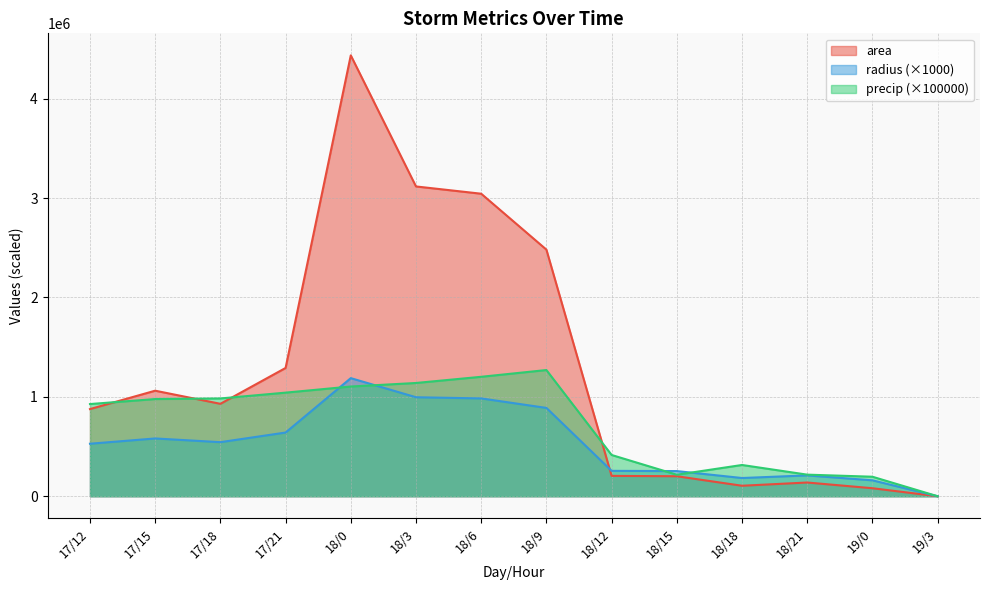

In area, how many points are higher than both neighbors (excluding endpoints)?

3